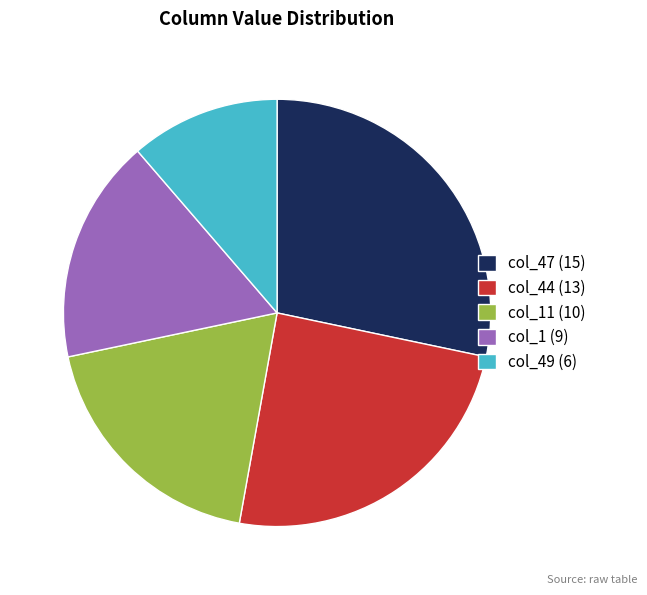

Which has a higher value, col_49 (6) or col_47 (15)?

col_47 (15)